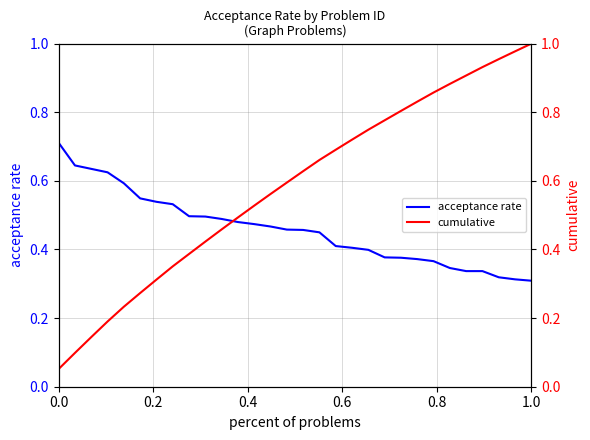

Which series has the largest range (max minus min)?

cumulative